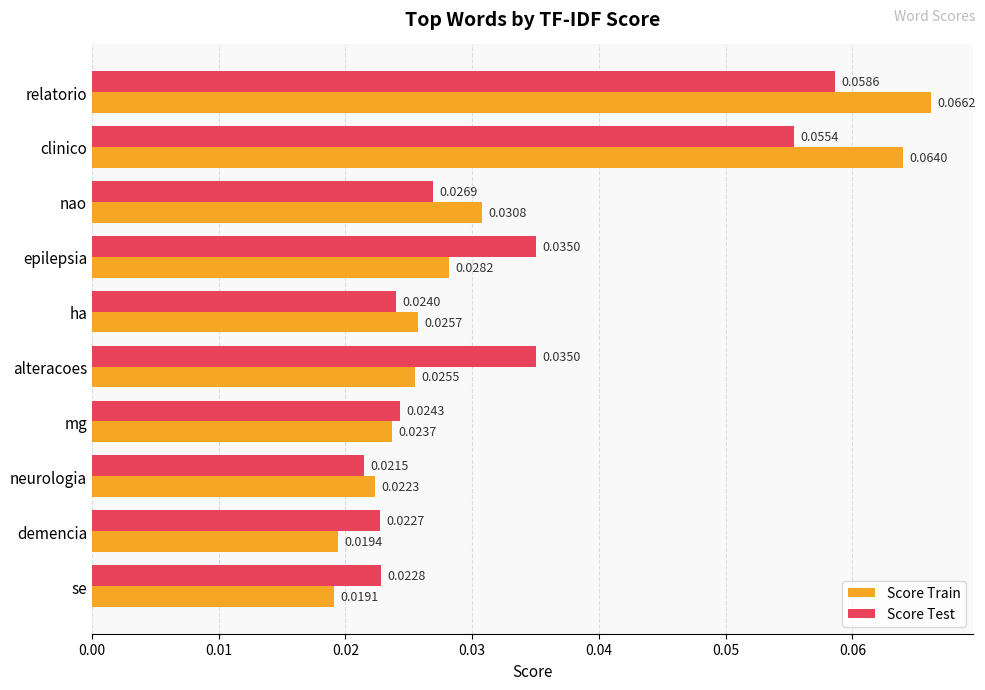

At which label is Score Train closest to 0?

se